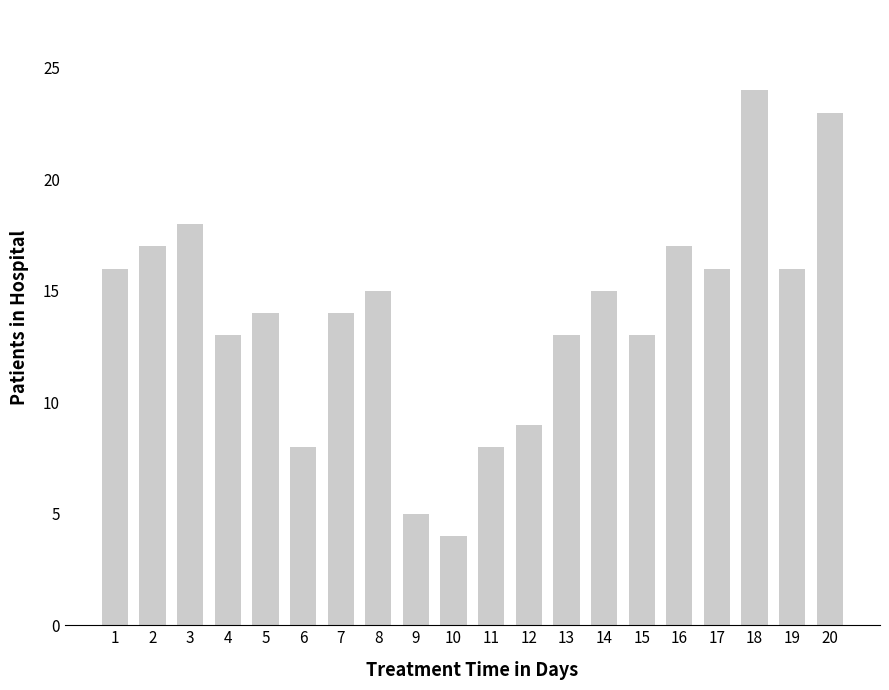

Reading right to left, what are all the values shown in this chart?

20=23	19=16	18=24	17=16	16=17	15=13	14=15	13=13	12=9	11=8	10=4	9=5	8=15	7=14	6=8	5=14	4=13	3=18	2=17	1=16